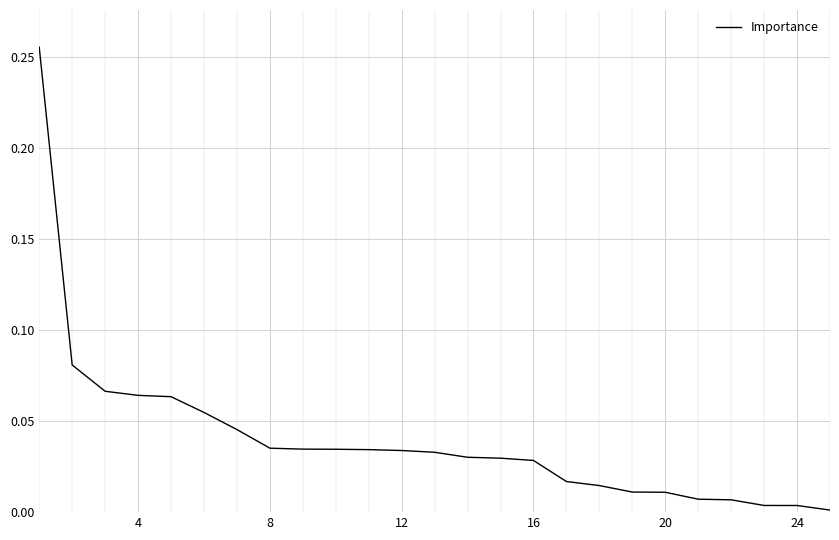

How many categories are shown in the chart?

25